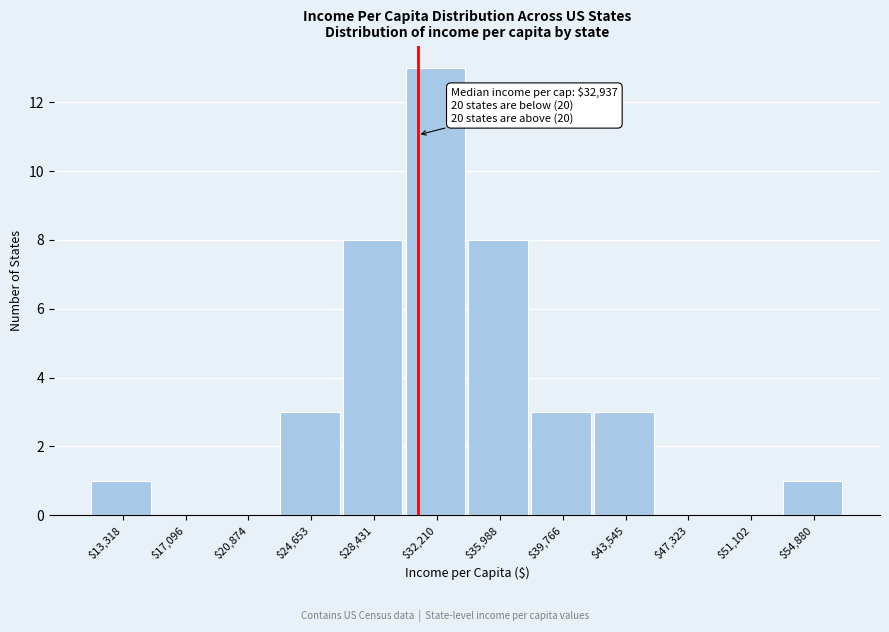

The chart shows a value of -5 at $20,874. True or false?

False